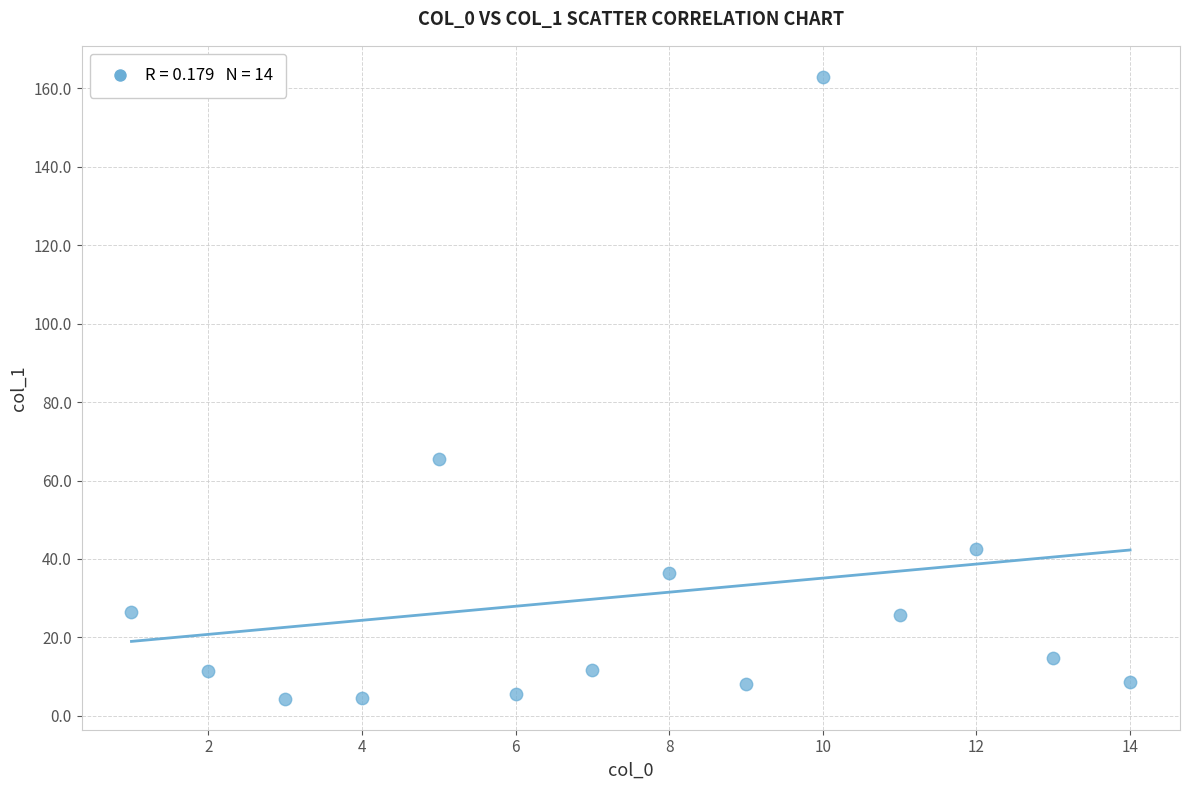

What is the range of Y values (max minus min)?

158.5